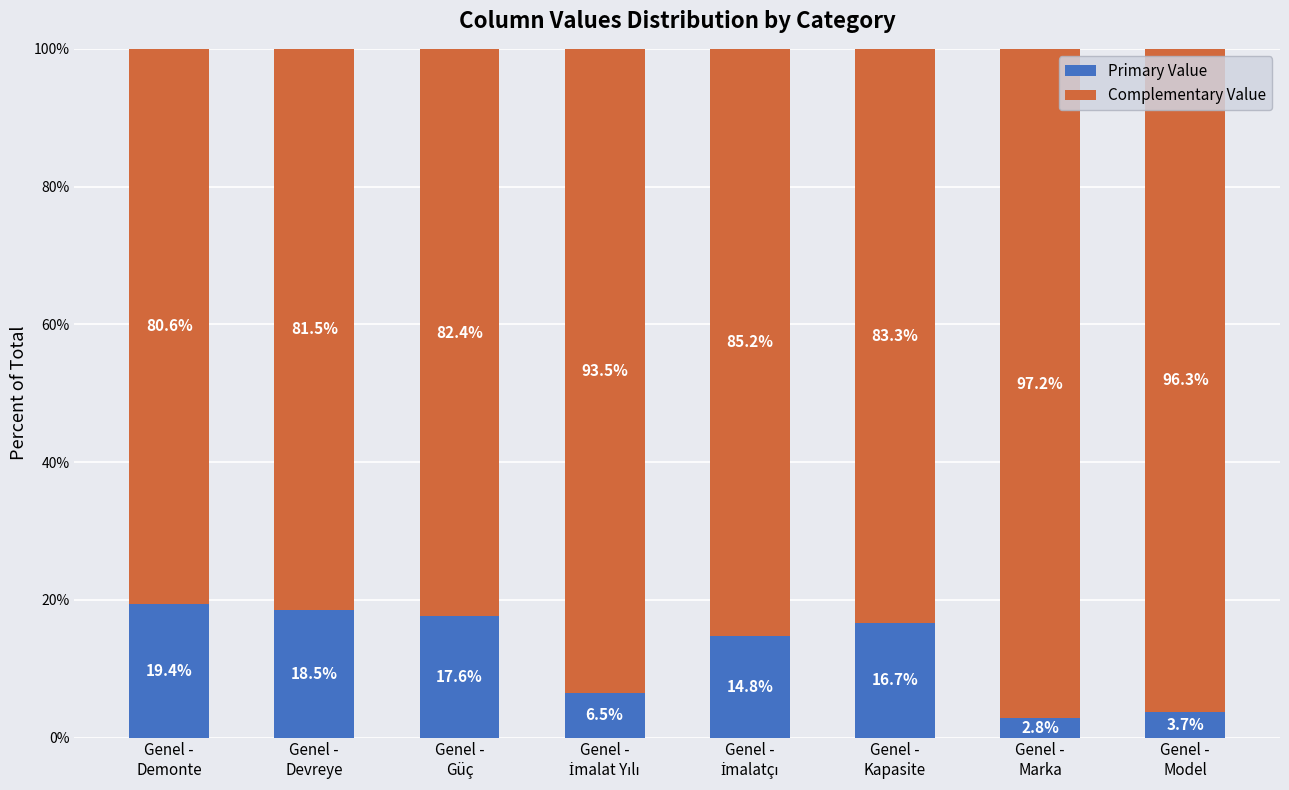

What is the lowest value of the Primary Value series?

2.8